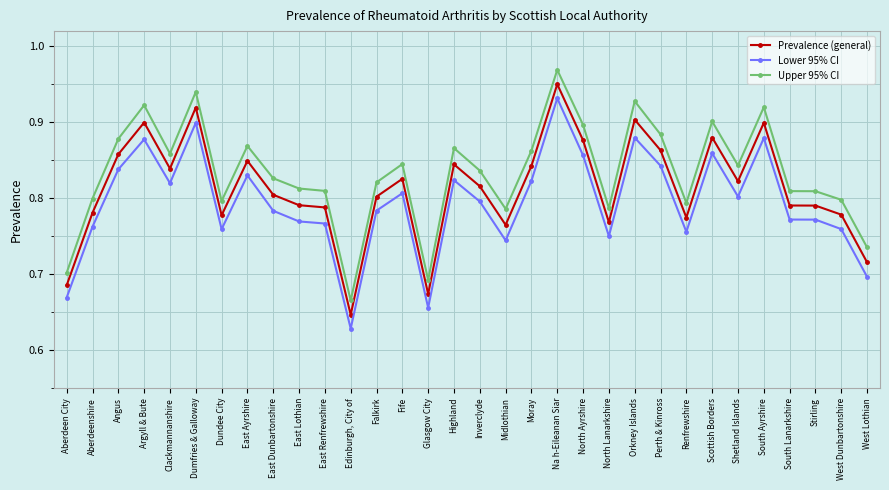

What are all the series names shown in the legend?

Prevalence (general), Lower 95% CI, Upper 95% CI